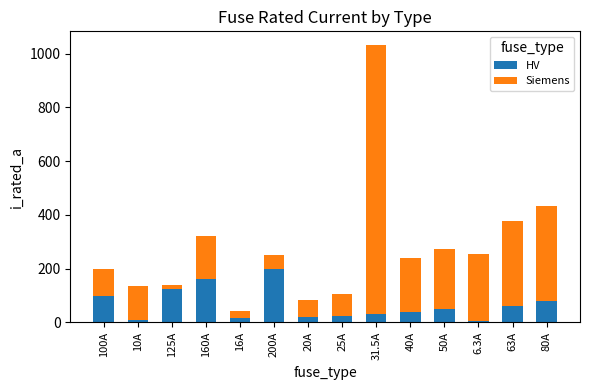

How many series are shown in this chart?

2